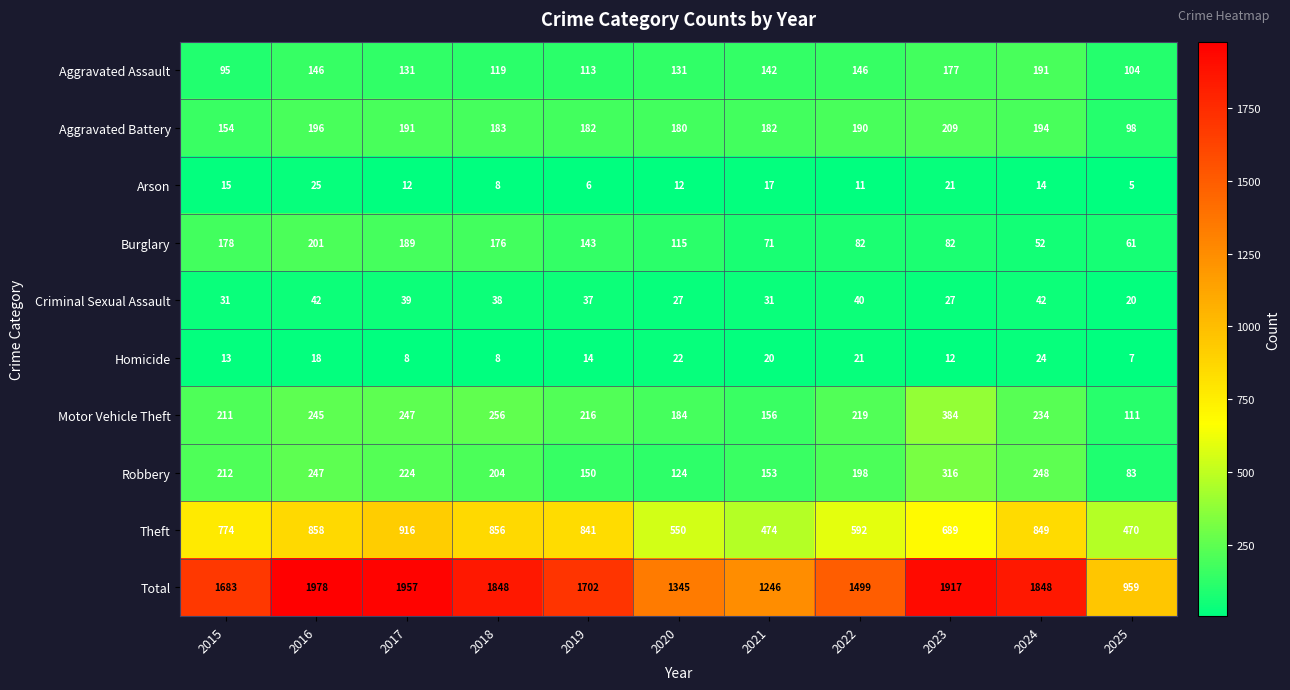

What is the difference between the maximum and minimum values in the Motor Vehicle Theft series?

273